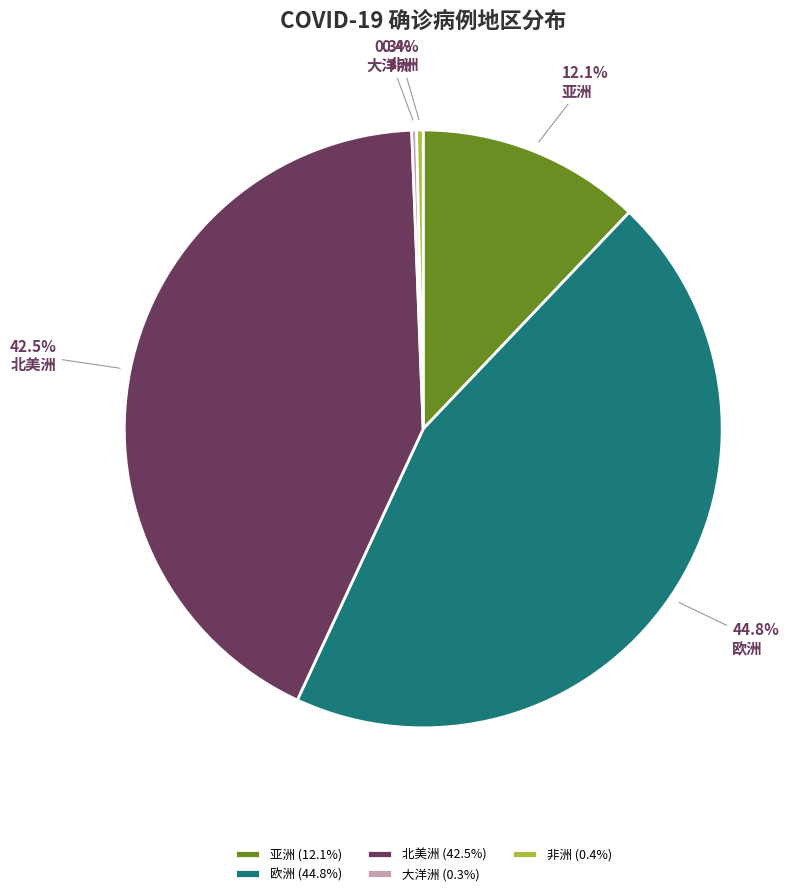

Do 非洲 and 欧洲 together represent more than half of the pie?

No